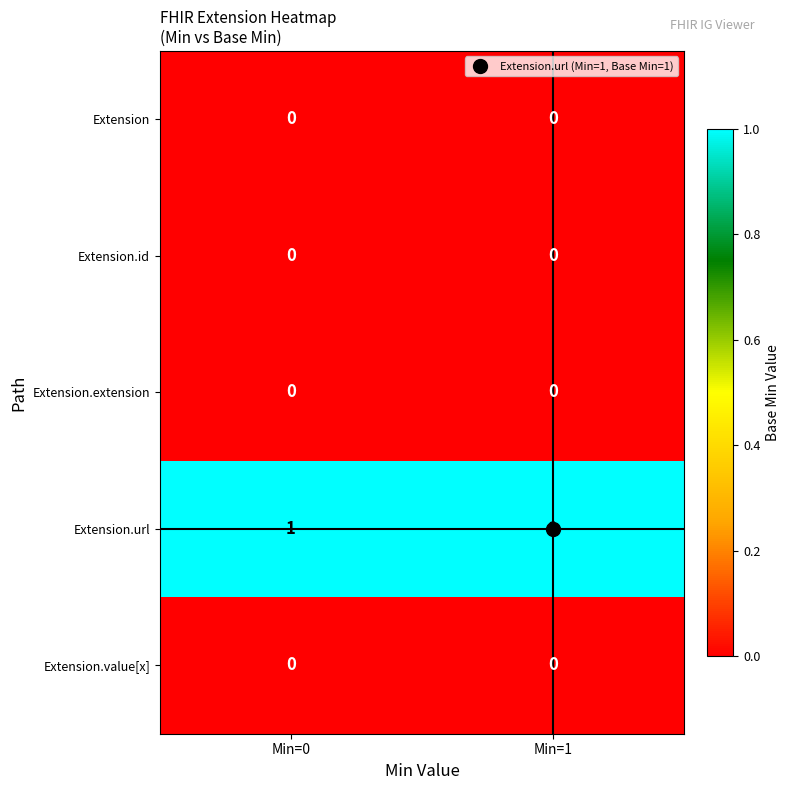

Which series has the largest total across all categories?

Extension.url